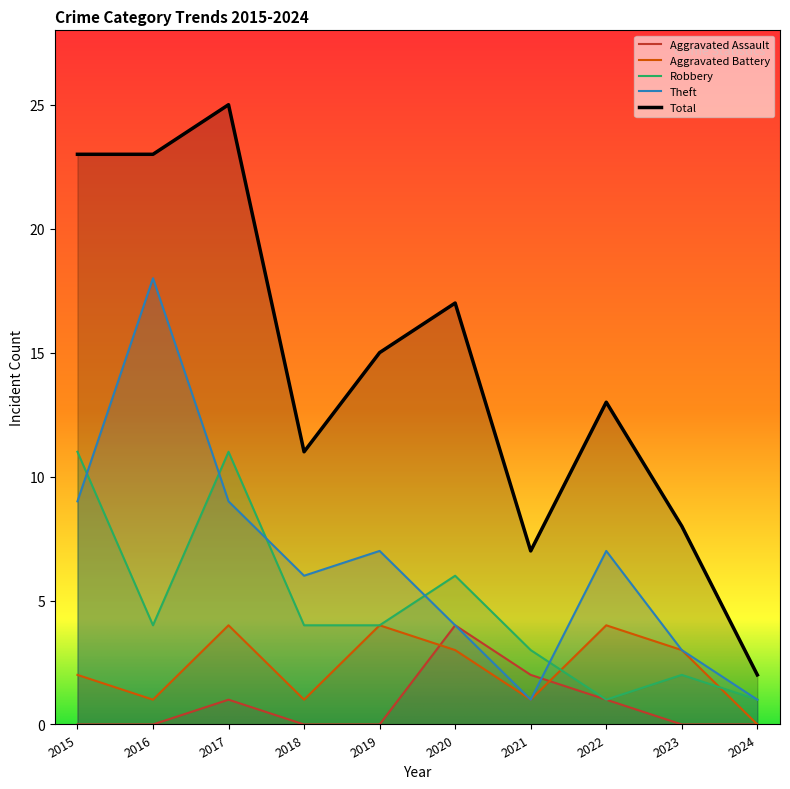

The value of Theft at 2023 is 3. True or false?

True